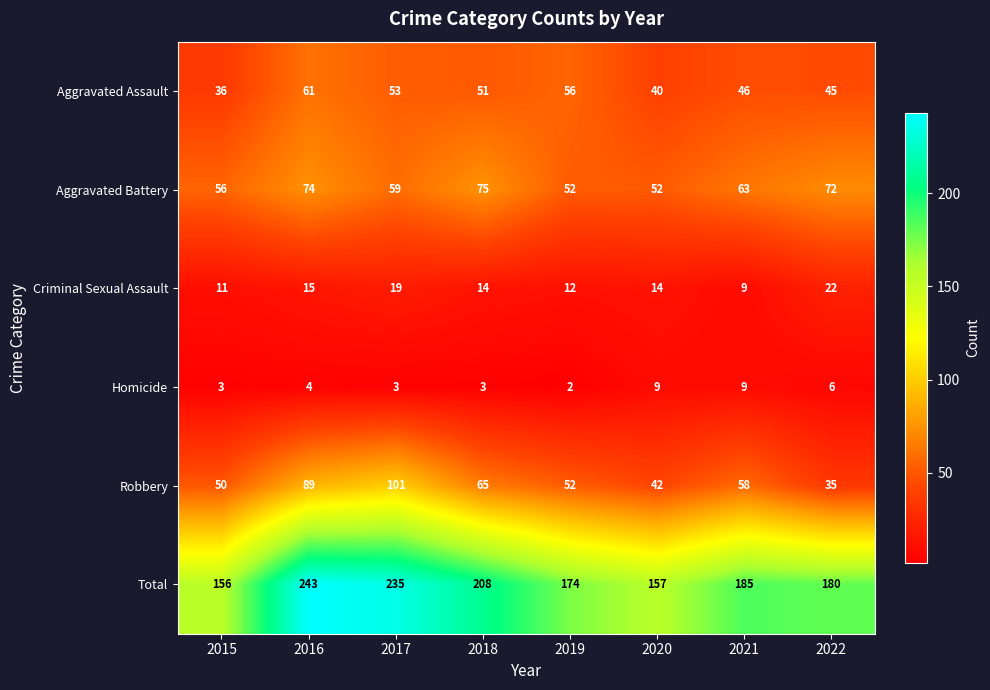

At which category is the sum across all series the highest?

2016